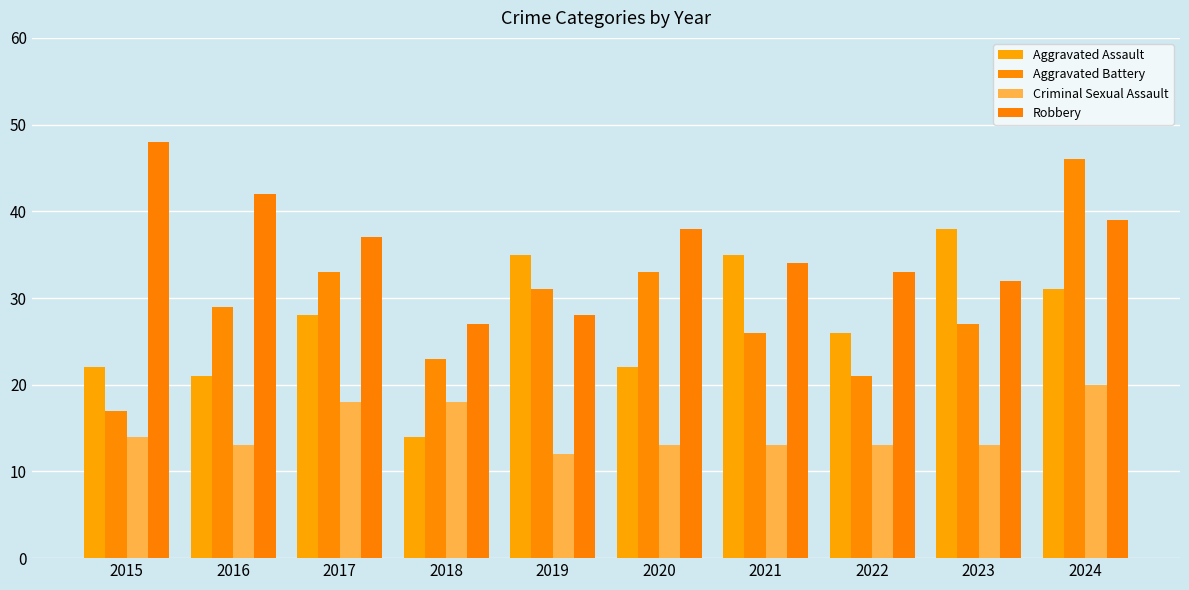

Reading left to right, what are all the values shown in this chart?

Aggravated Assault: 2015=22	2016=21	2017=28	2018=14	2019=35	2020=22	2021=35	2022=26	2023=38	2024=31
Aggravated Battery: 2015=17	2016=29	2017=33	2018=23	2019=31	2020=33	2021=26	2022=21	2023=27	2024=46
Criminal Sexual Assault: 2015=14	2016=13	2017=18	2018=18	2019=12	2020=13	2021=13	2022=13	2023=13	2024=20
Robbery: 2015=48	2016=42	2017=37	2018=27	2019=28	2020=38	2021=34	2022=33	2023=32	2024=39